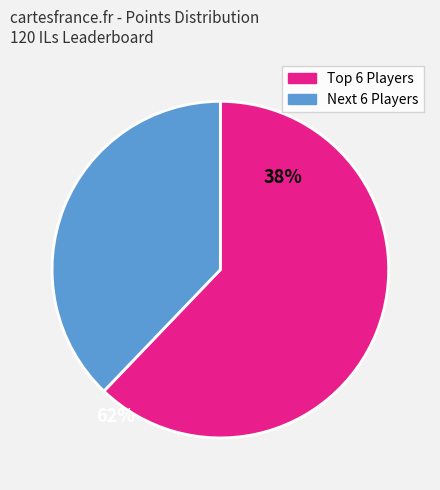

Rank the categories by value from highest to lowest.

Top 6 Players, Next 6 Players